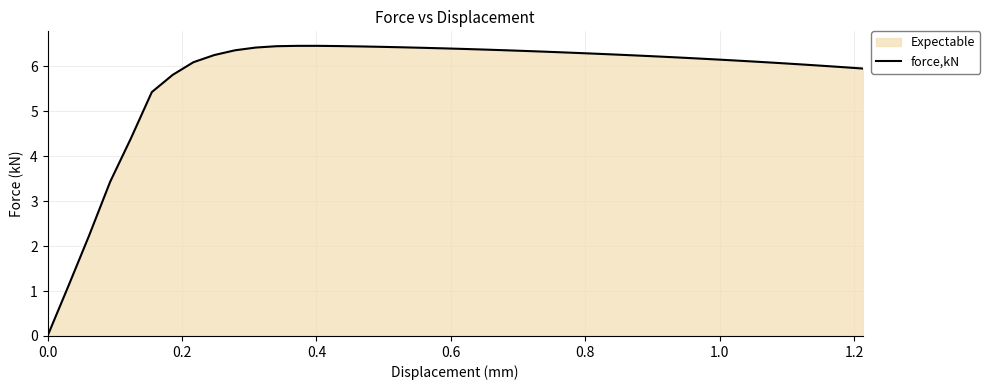

What is the greatest value displayed?

6.5